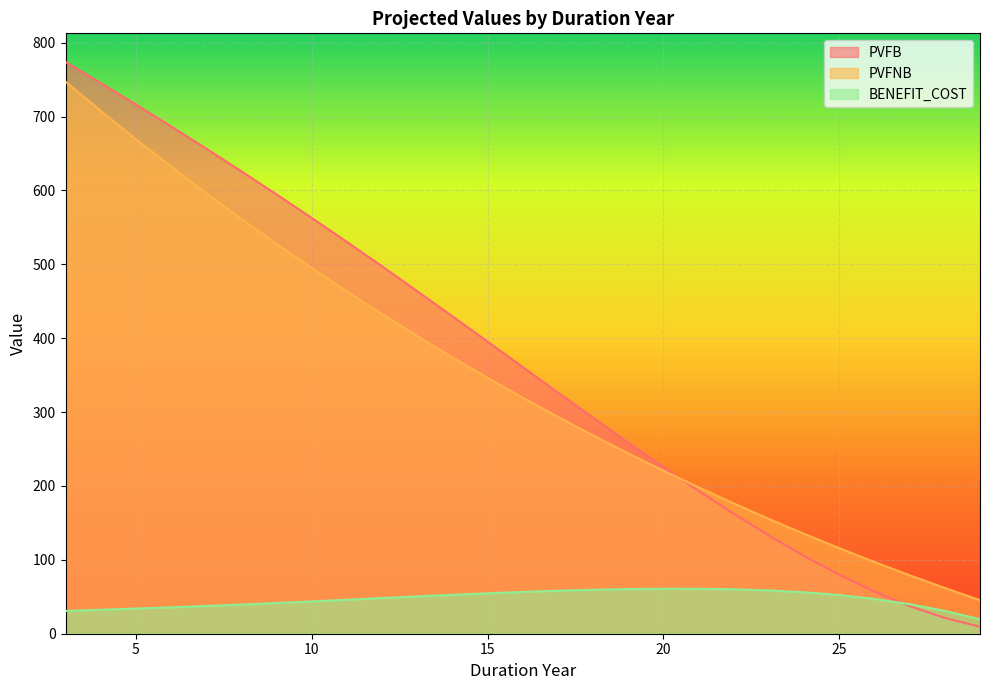

Between 15 and 24, which series saw the biggest shift?

PVFB